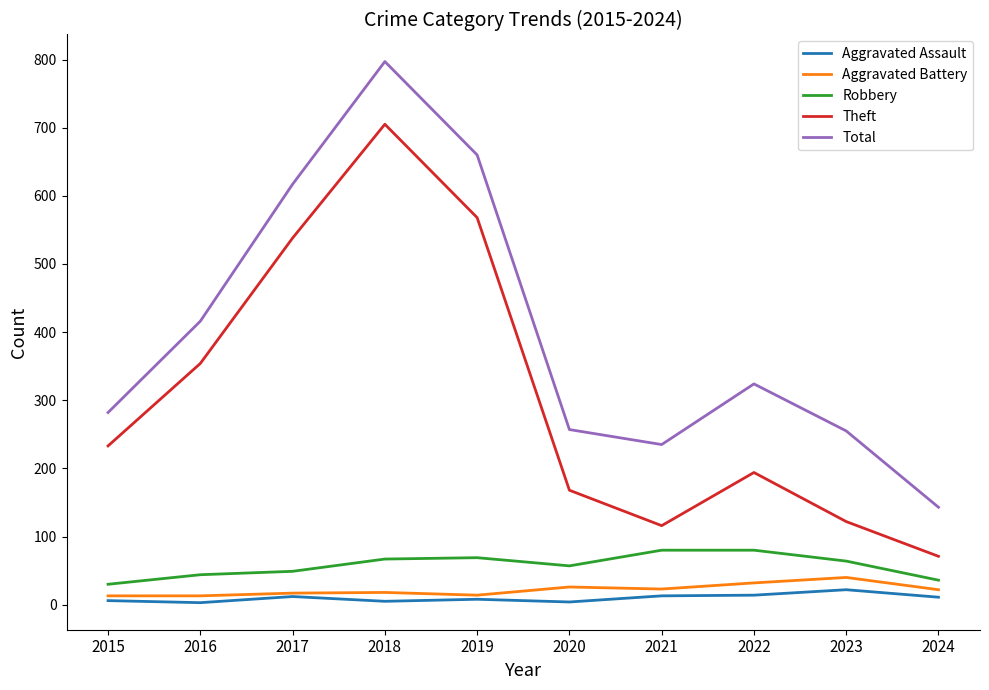

The Theft series shows 122 at 2023. True or false?

True